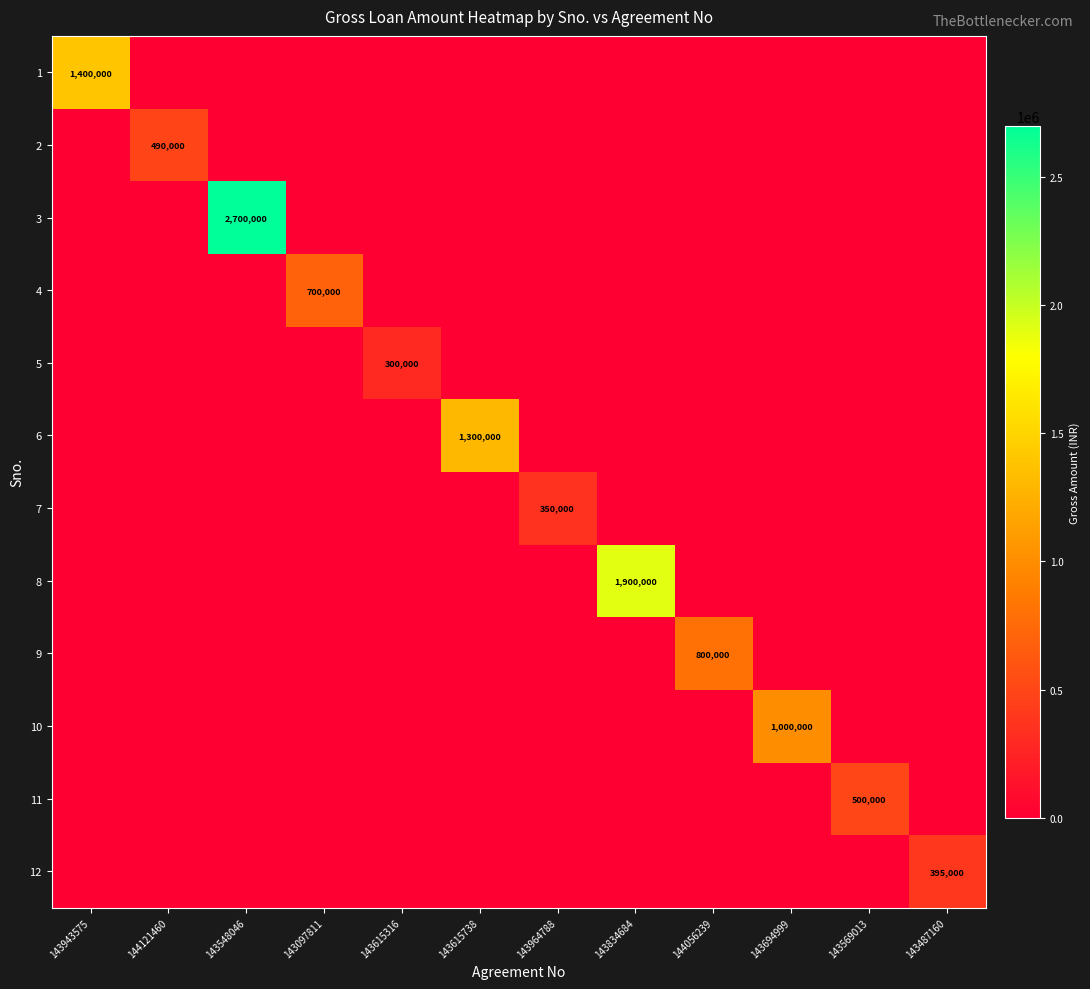

Is it true that 5 equals 300000 at 143615316?

True